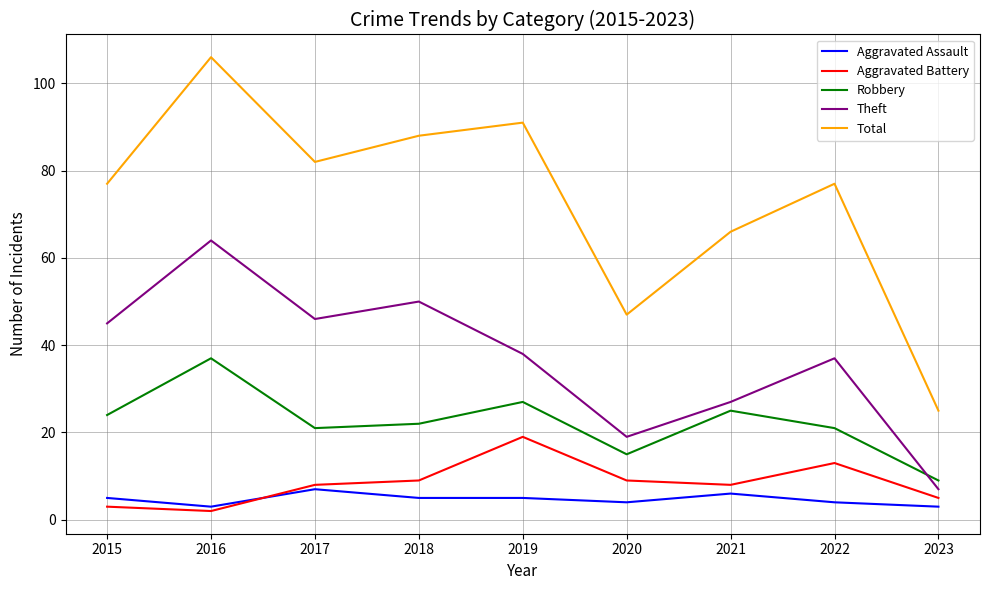

What is the lowest value of the Total series?

25